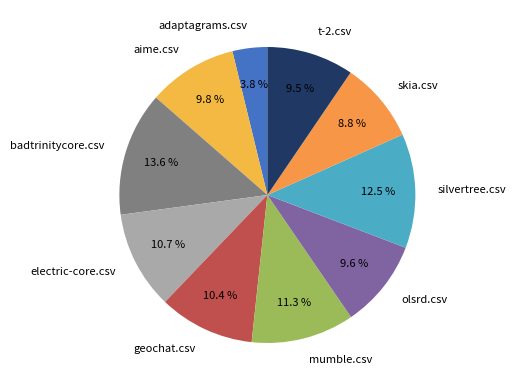

How many segments does this pie chart have?

10